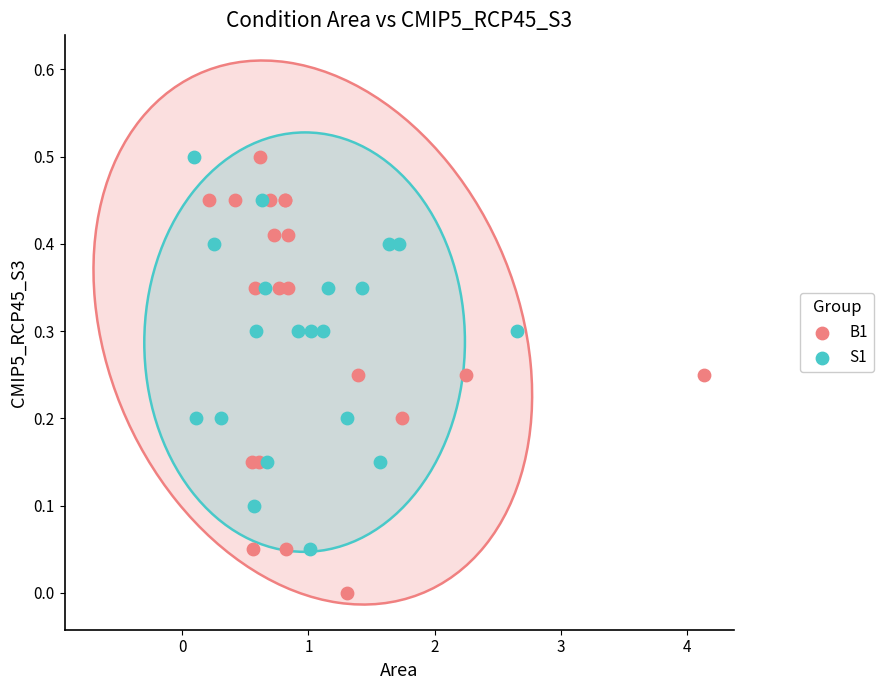

Which series reaches the minimum Y coordinate?

B1